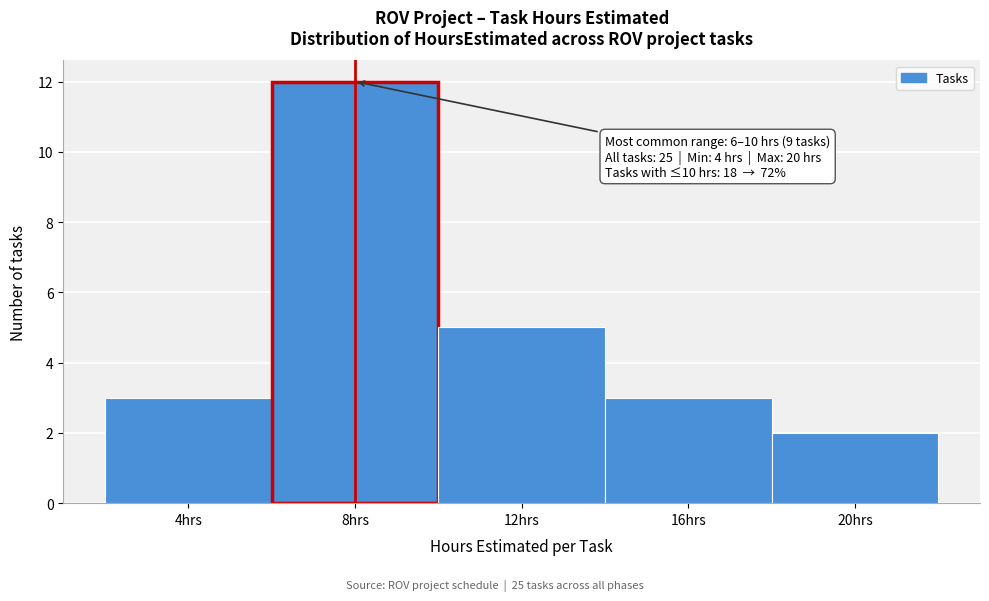

Over which range of the x-axis is the bar tallest?

6 to 10